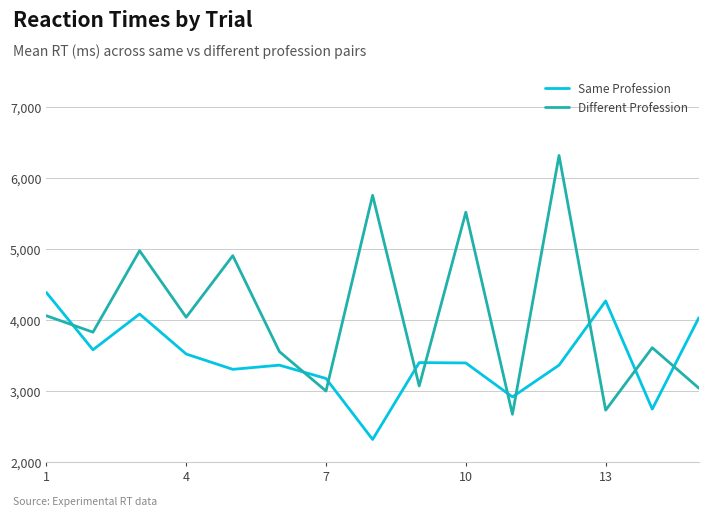

How many interior local valleys does the Different Profession series have?

6